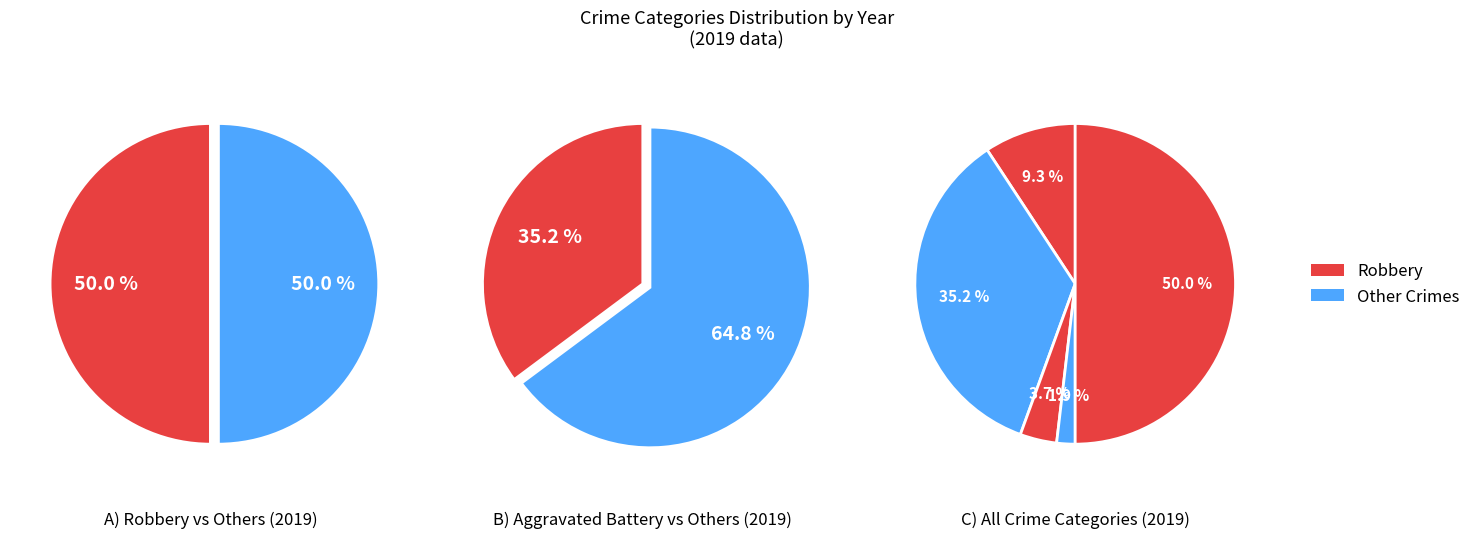

To the nearest percent, what percentage of the pie is Homicide?

2%